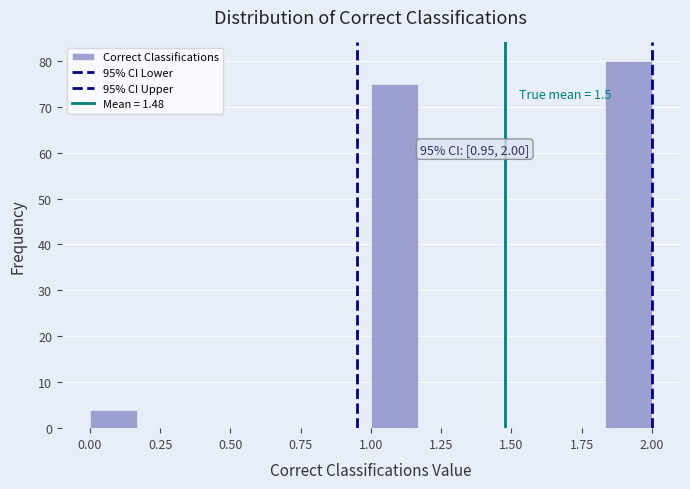

Read against the x-axis, roughly where is the centre of the tallest bar?

1.90